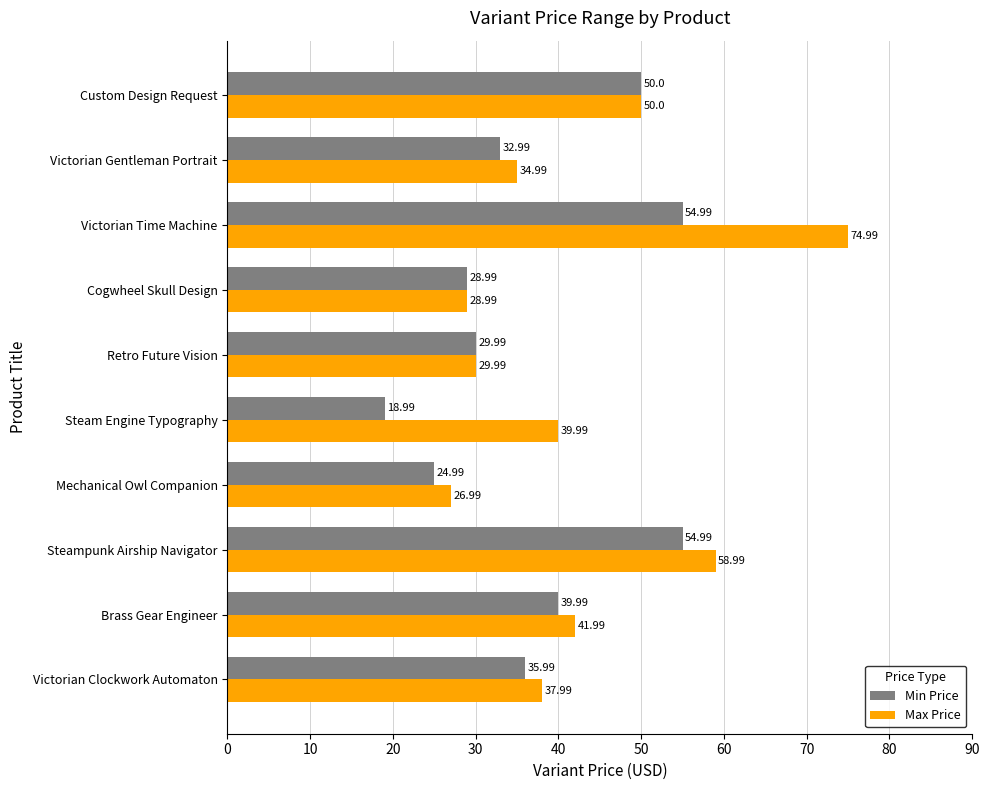

How many data points in Min Price are above 35?

5